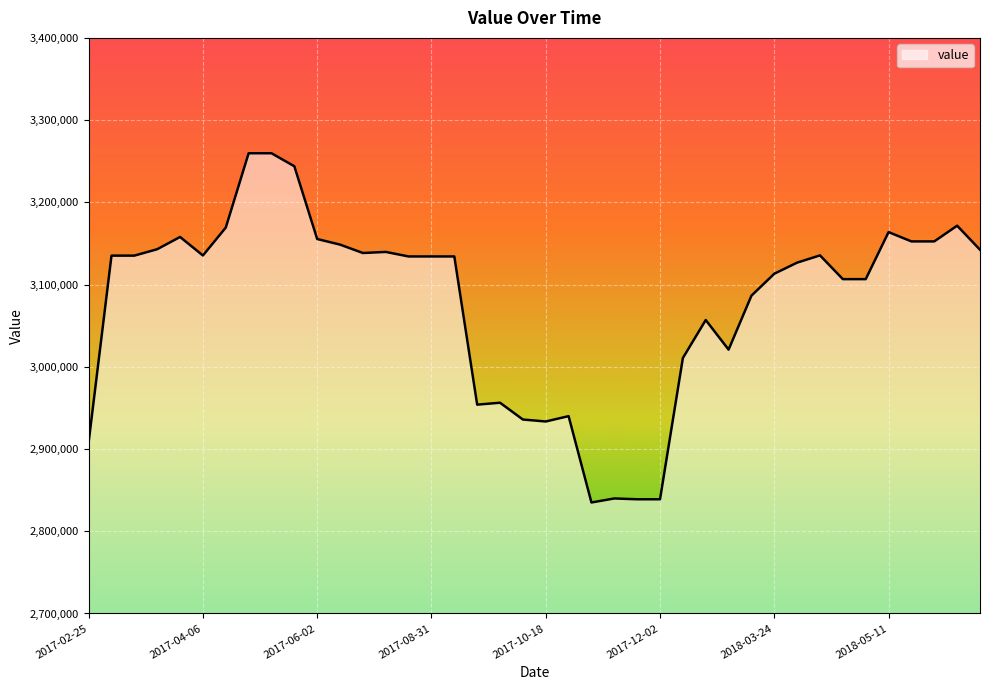

What is the greatest value displayed?

3259700